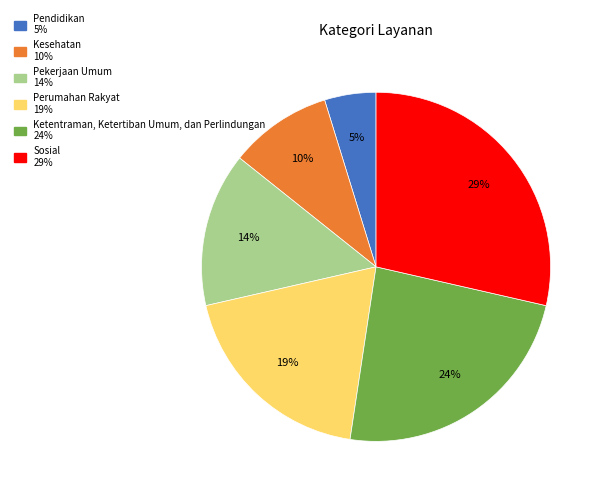

True or false: Kesehatan accounts for 10% of the total.

True